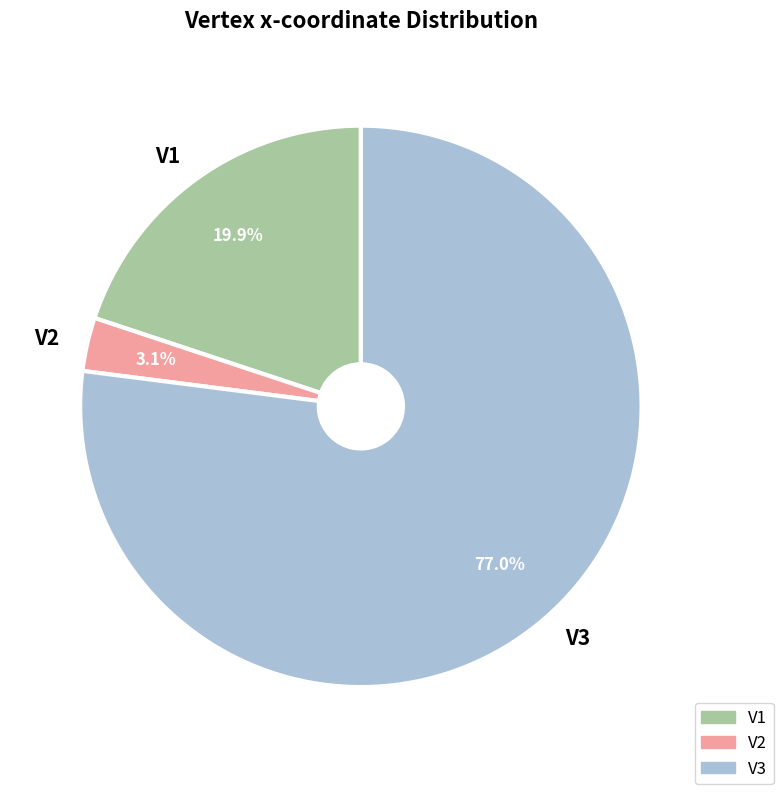

Is the sum of V1 and V2 greater than half?

No